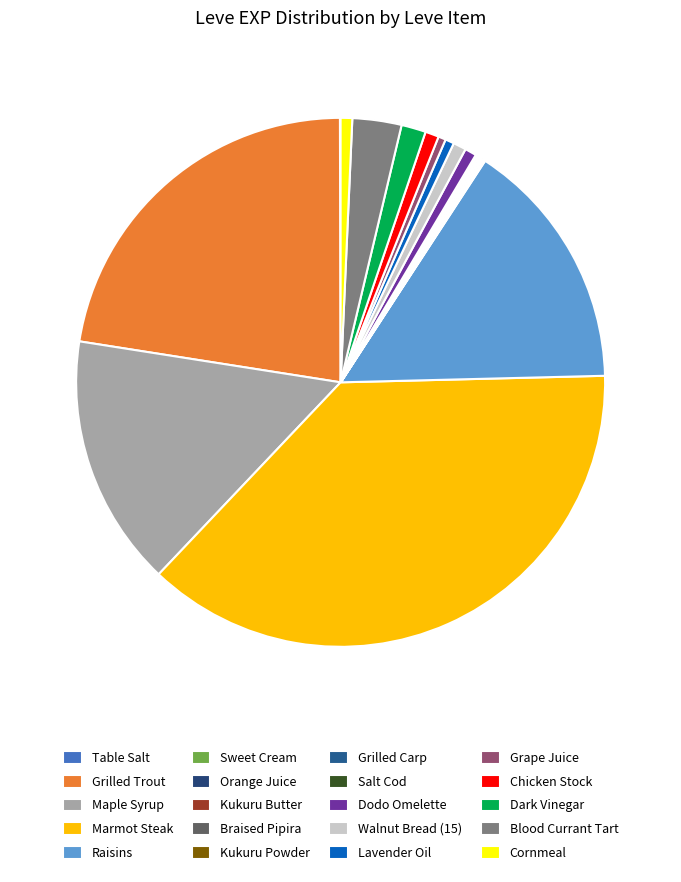

To the nearest percent, what is the combined percentage of Kukuru Butter and Dark Vinegar?

2%